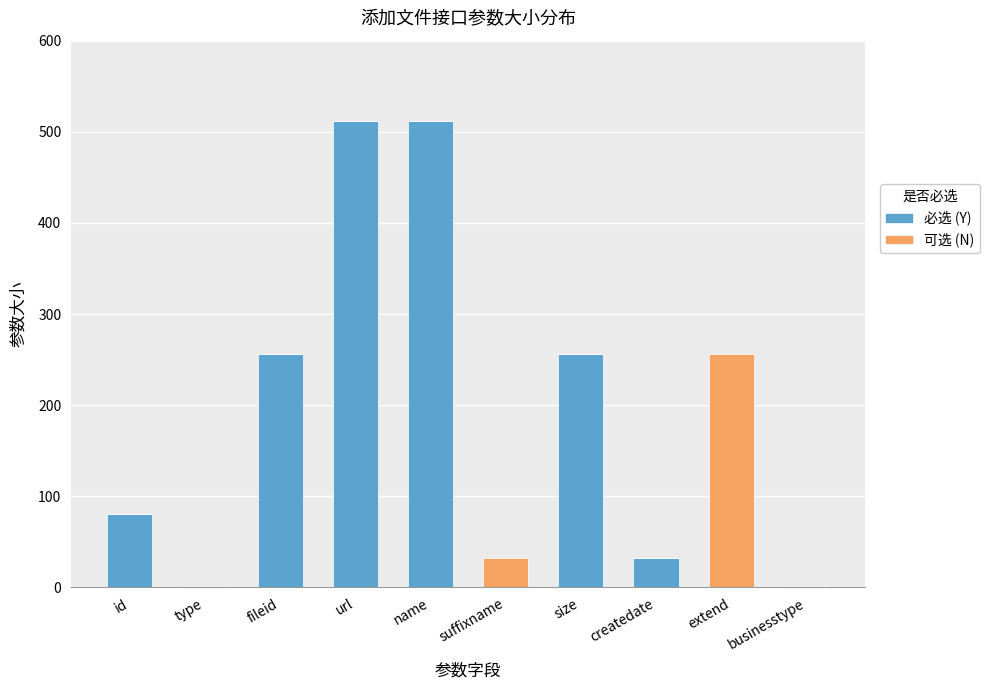

The value of 必选 (Y) at extend is 336. True or false?

False